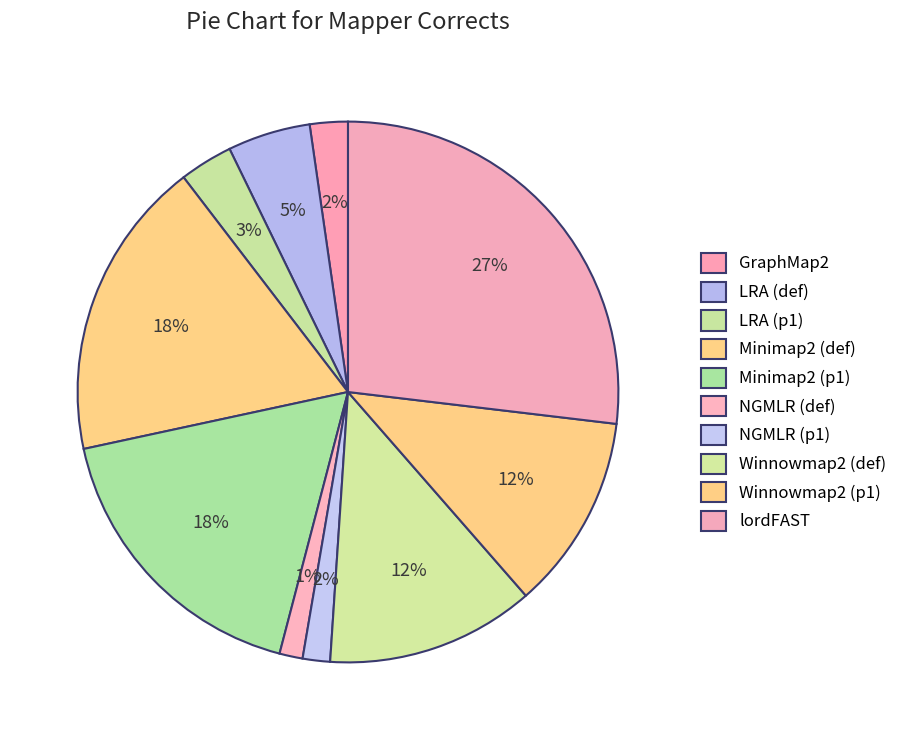

Is there any slice that represents more than half of the pie?

No